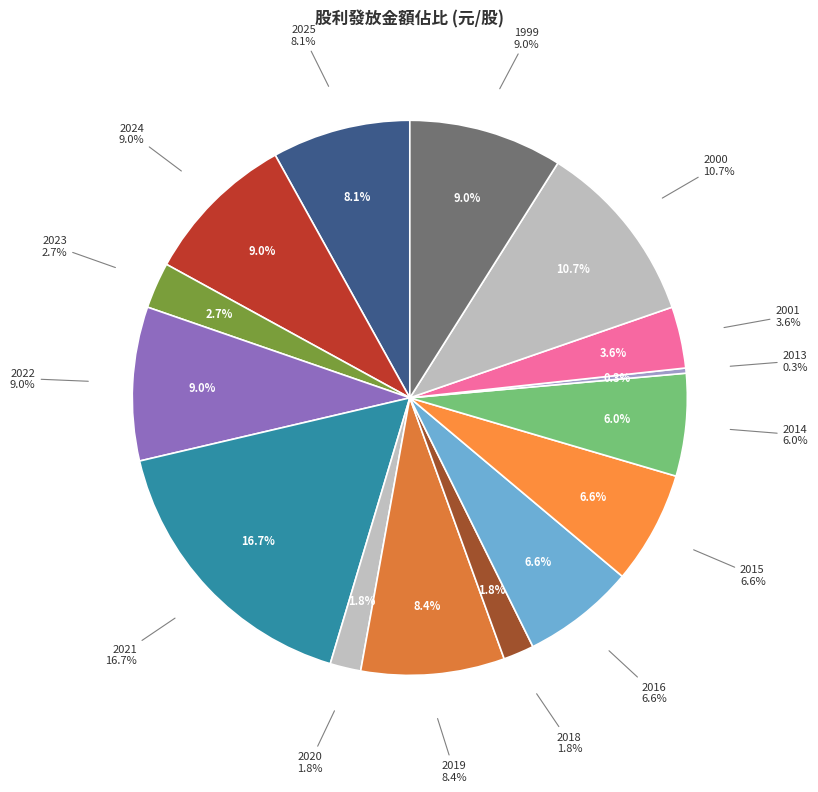

How many segments does this pie chart have?

15